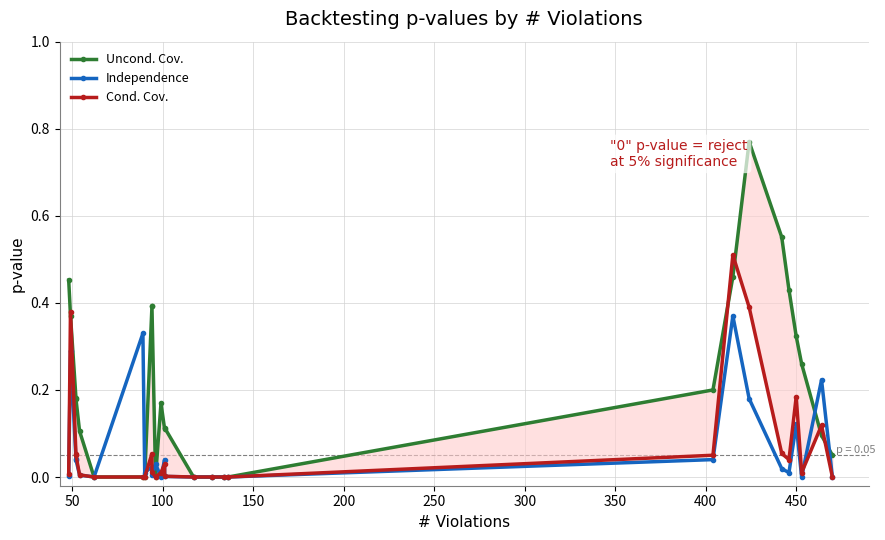

At how many categories does at least one series exceed 0?

22